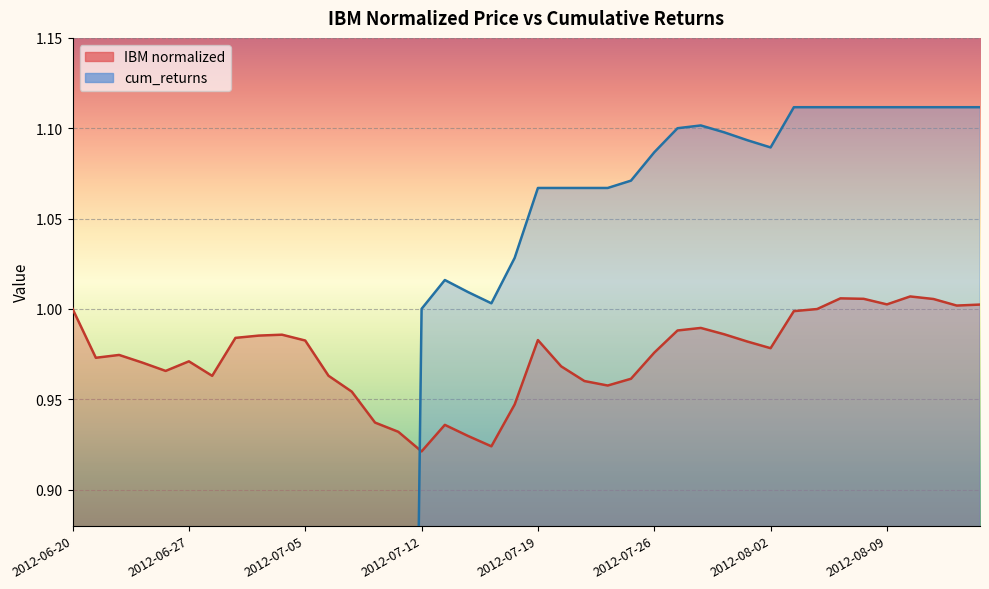

What is the difference between the maximum and minimum values in the IBM normalized series?

0.1